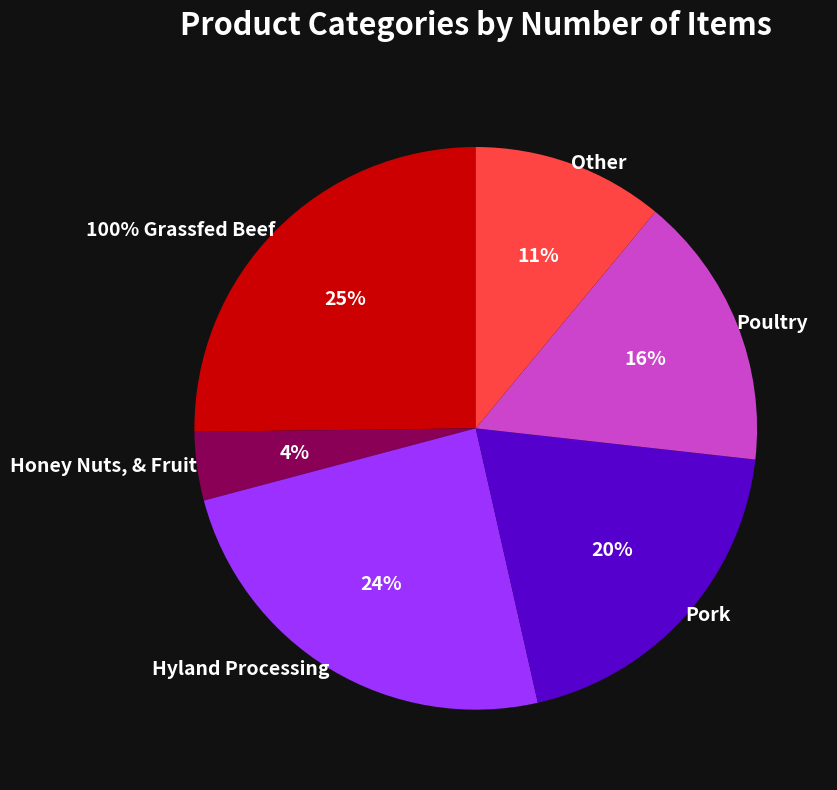

Does Poultry represent more than half of the total?

No